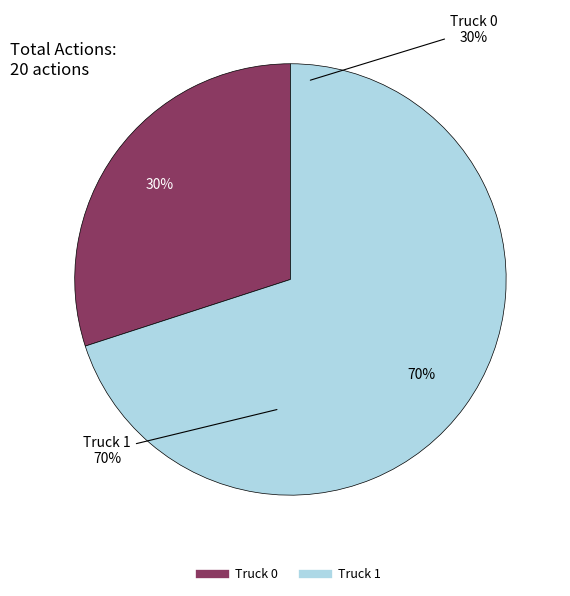

Does Truck 0 account for over 50% of the chart?

No